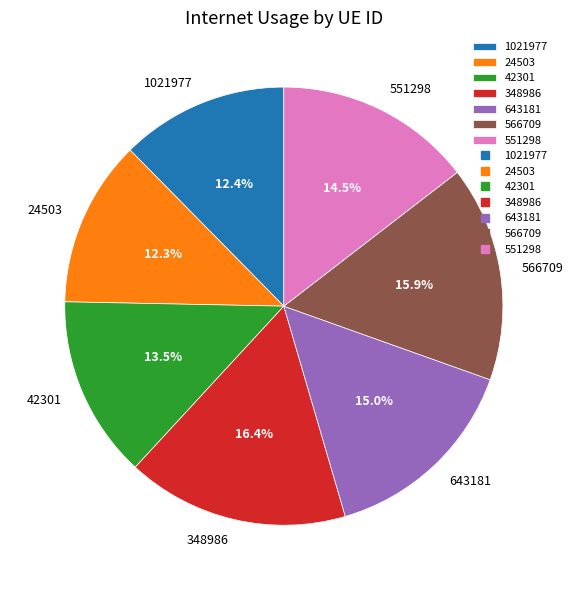

How many segments does this pie chart have?

7